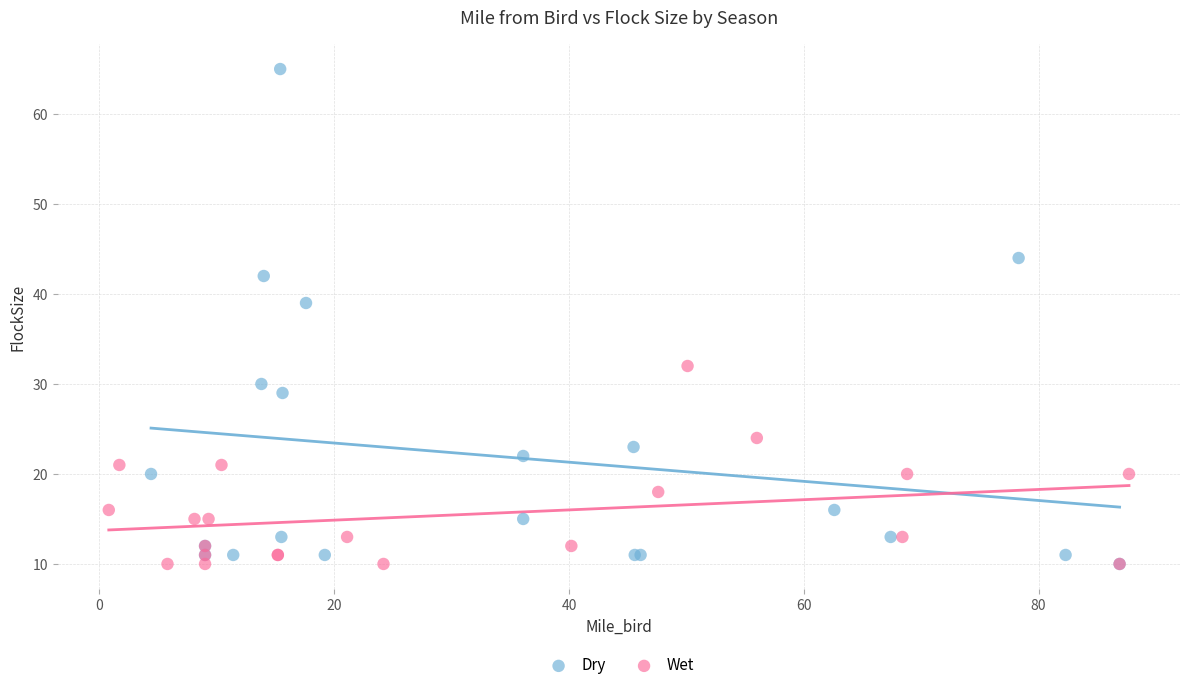

Which series contains the highest Y value?

Dry